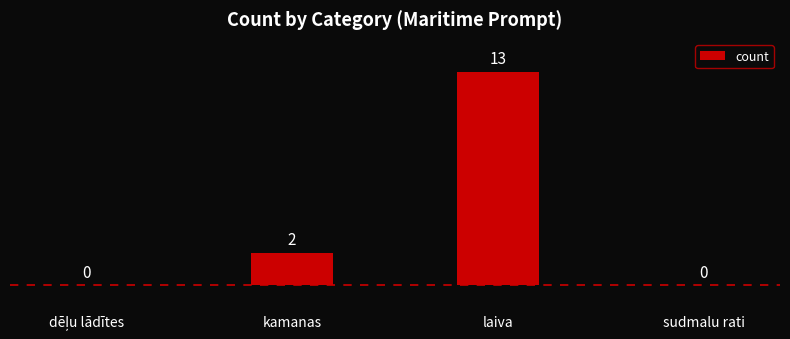

Where is the data nearest to the value 6?

kamanas